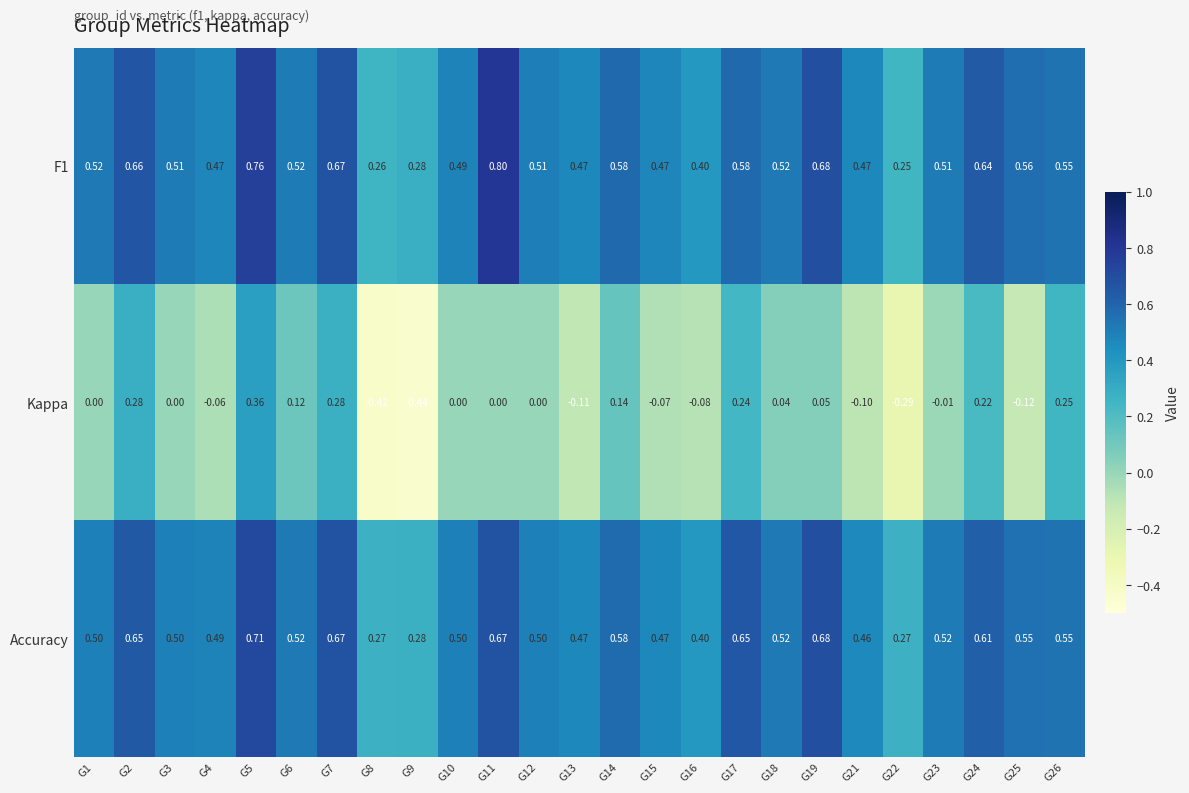

Is the value of Kappa at G14 greater than the value of Accuracy at G24?

No